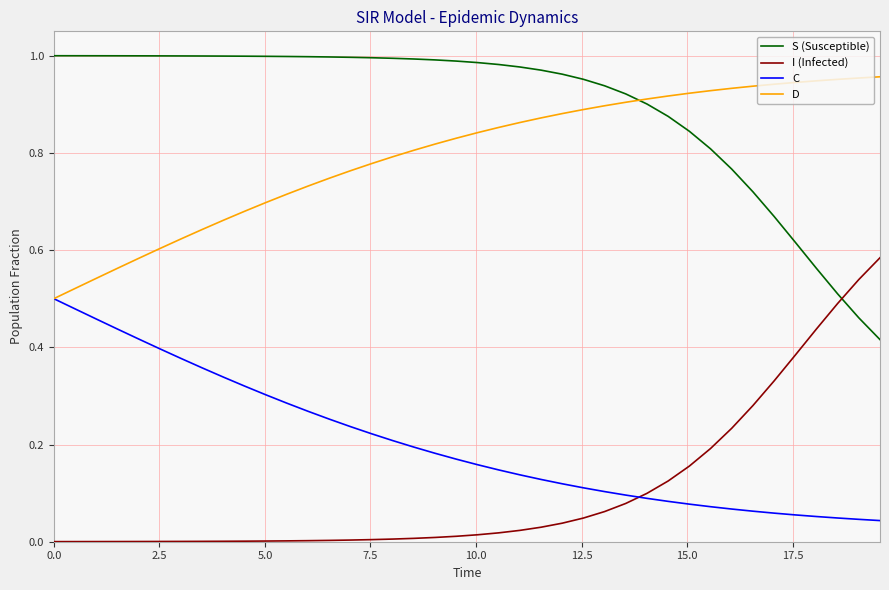

Does the chart display data point markers on the line(s)?

No